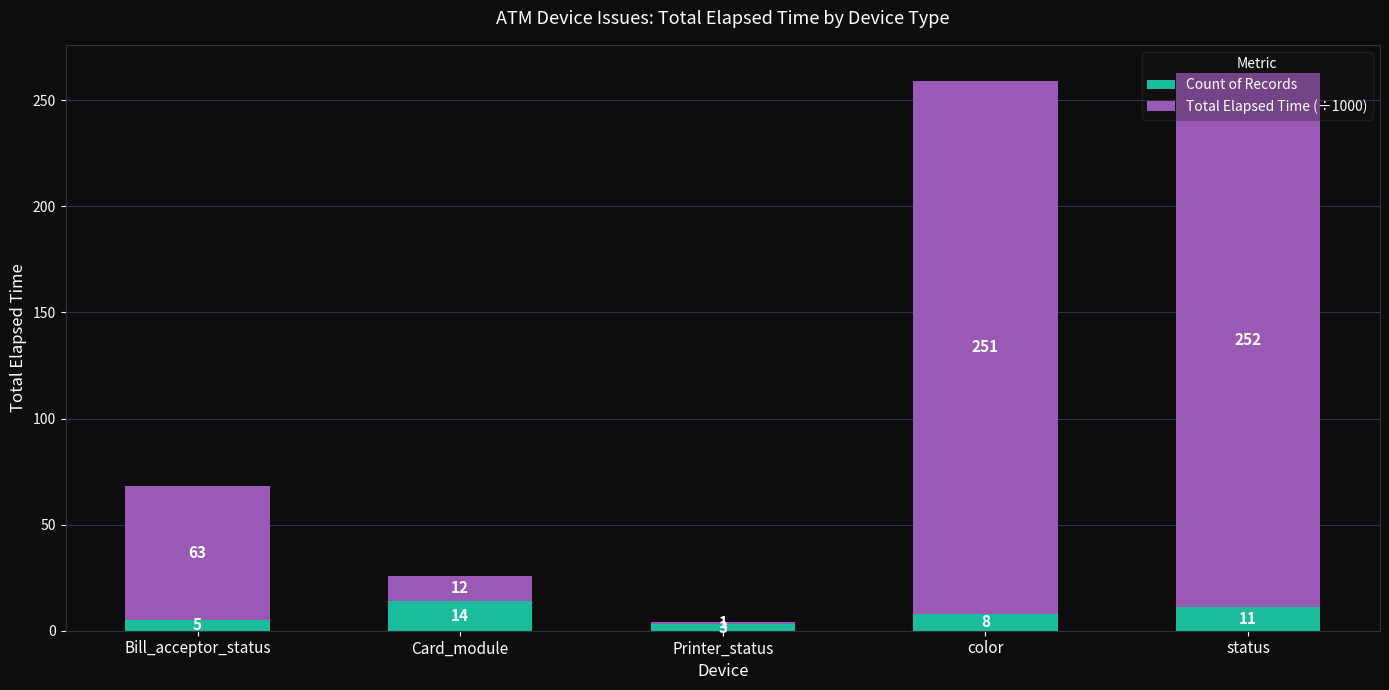

Is it true that Count of Records equals 5 at Bill_acceptor_status?

True